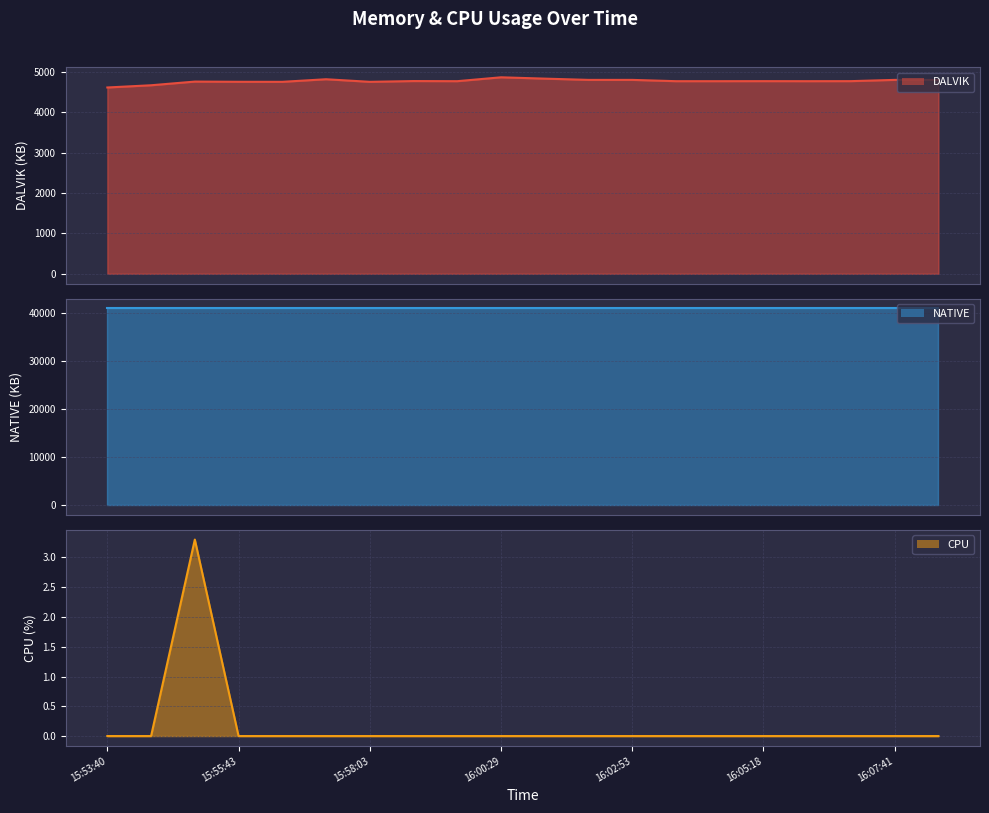

Where is CPU nearest to the value 1?

15:53:40